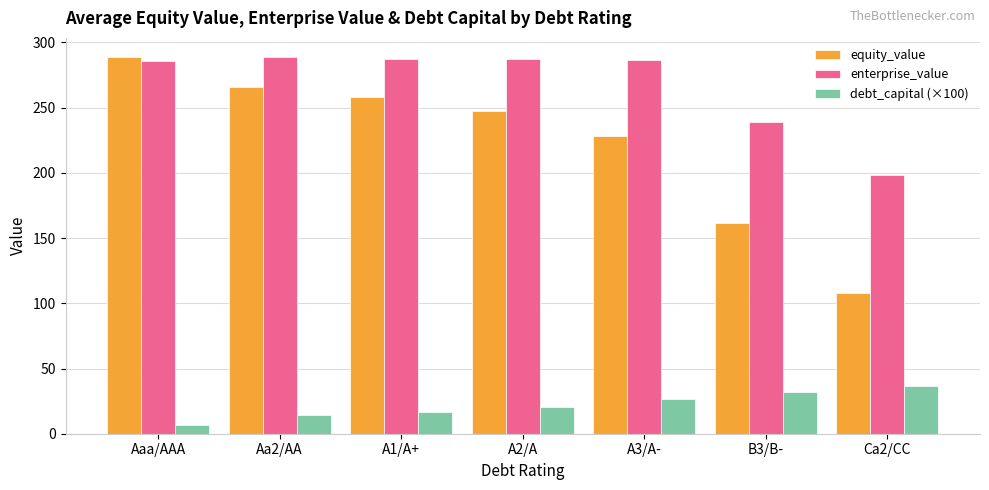

What is the spread (max minus min) of values at Ca2/CC?

161.9